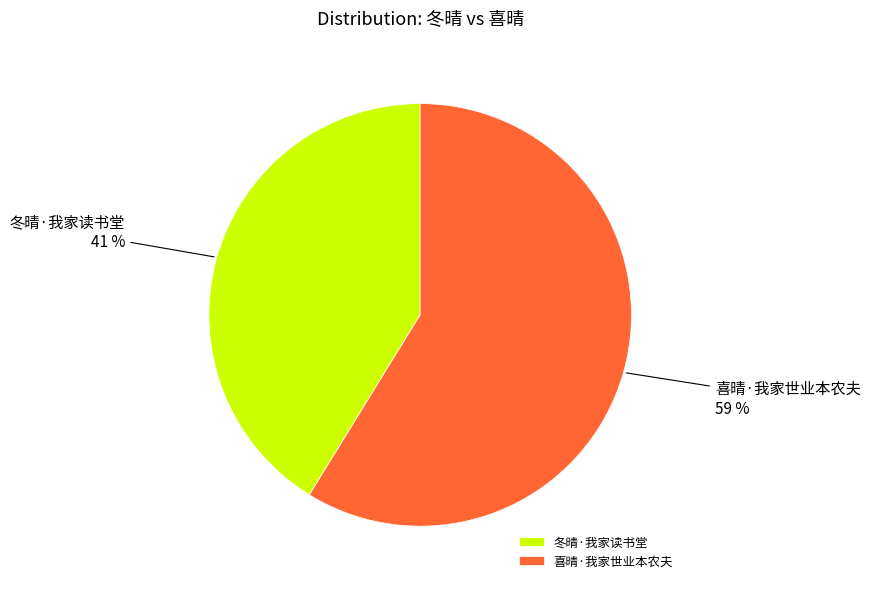

Do 冬晴·我家读书堂 and 喜晴·我家世业本农夫 together represent more than half of the pie?

Yes